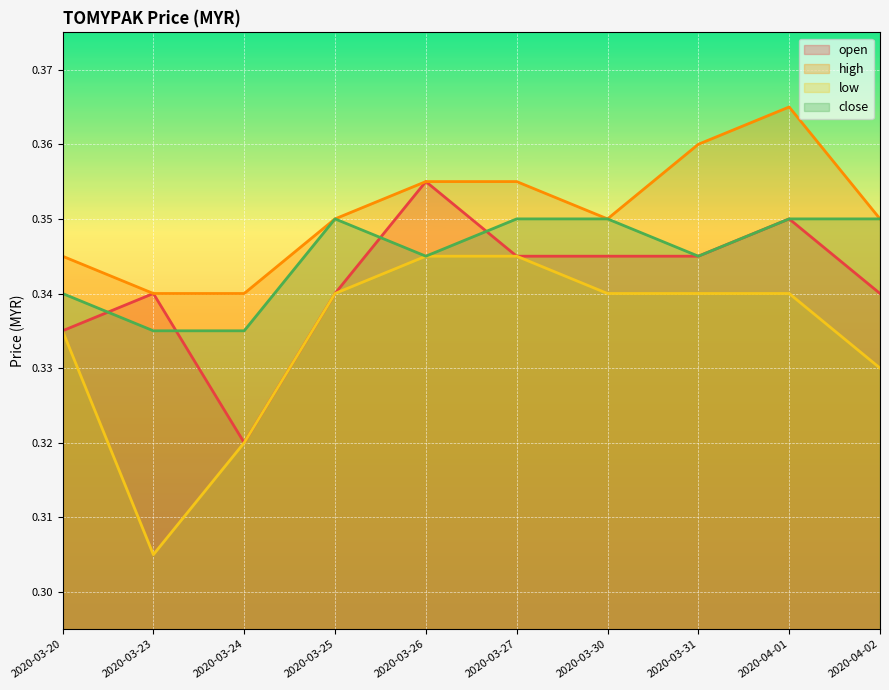

Which series has the largest total across all categories?

high